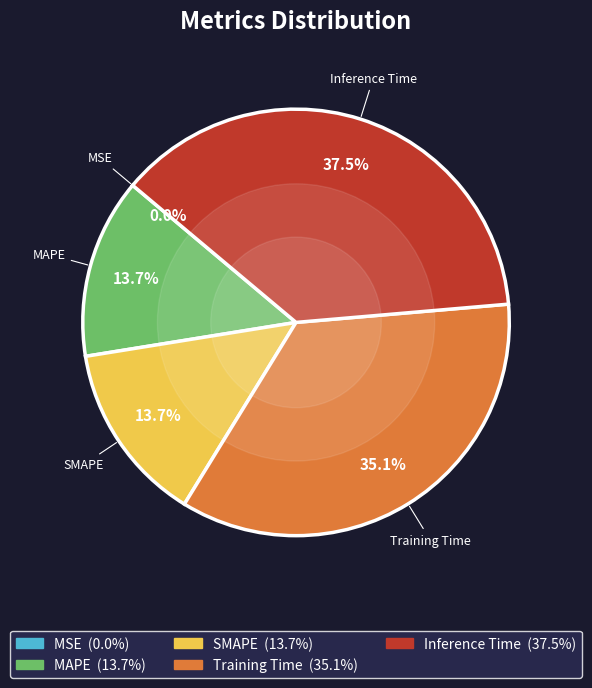

Does any single category account for the majority?

No